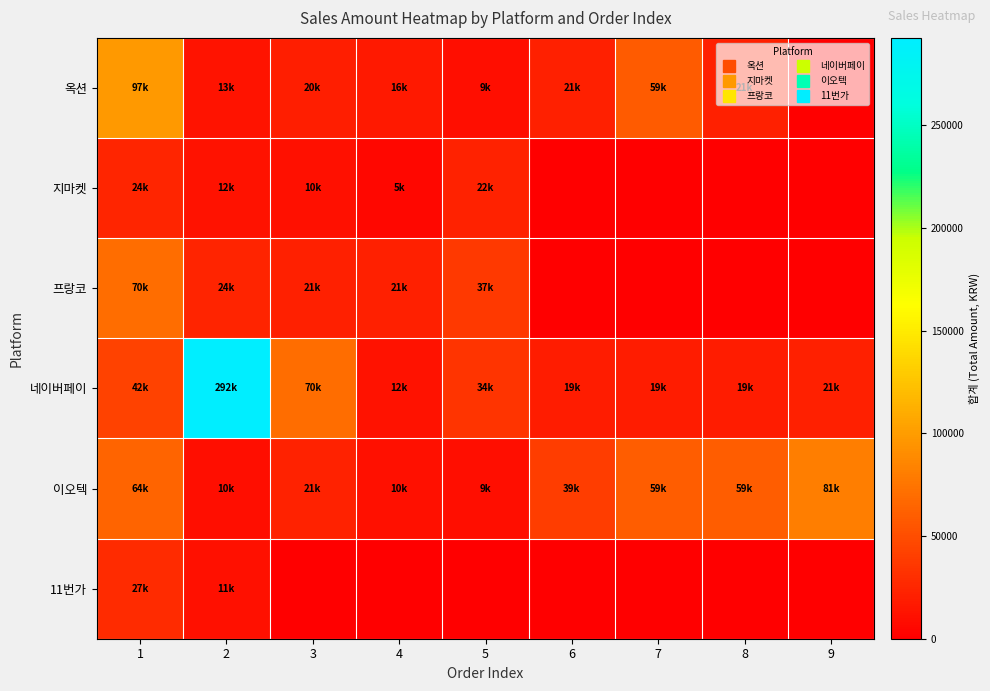

At how many categories does at least one series exceed 182765?

1